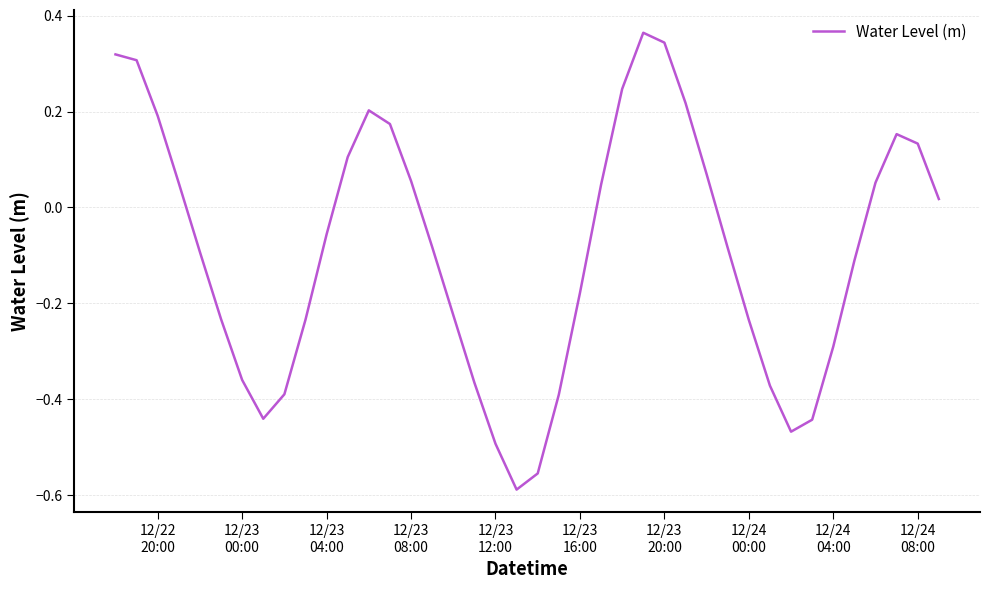

What is the difference between the maximum and minimum values?

1.0